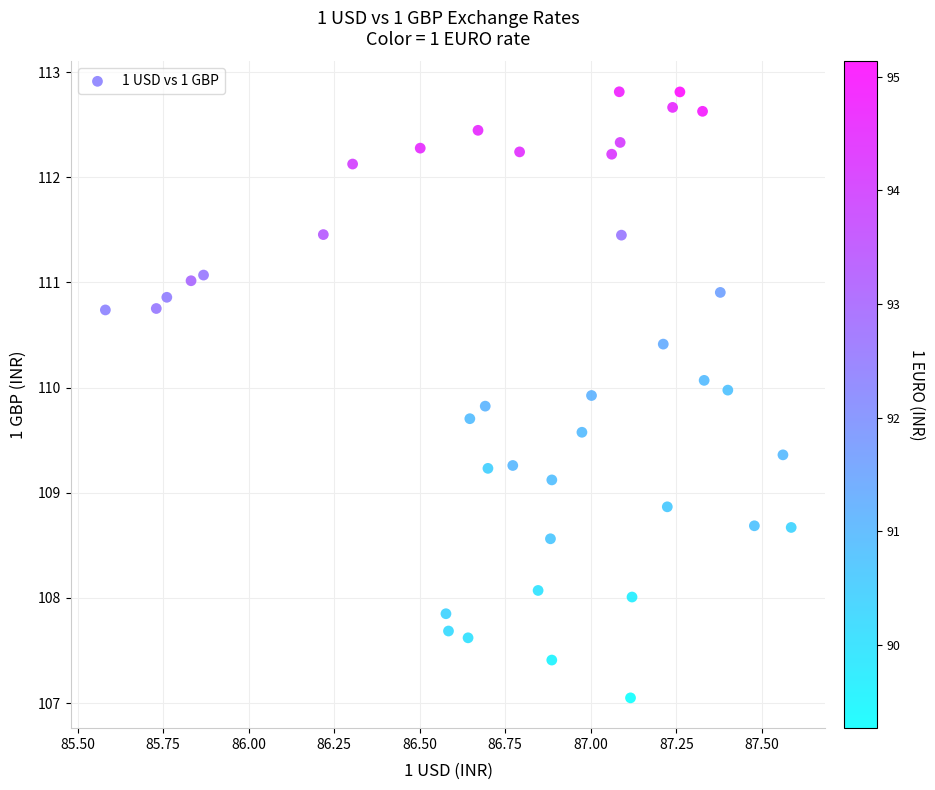

What is the range of Y values (max minus min)?

5.8